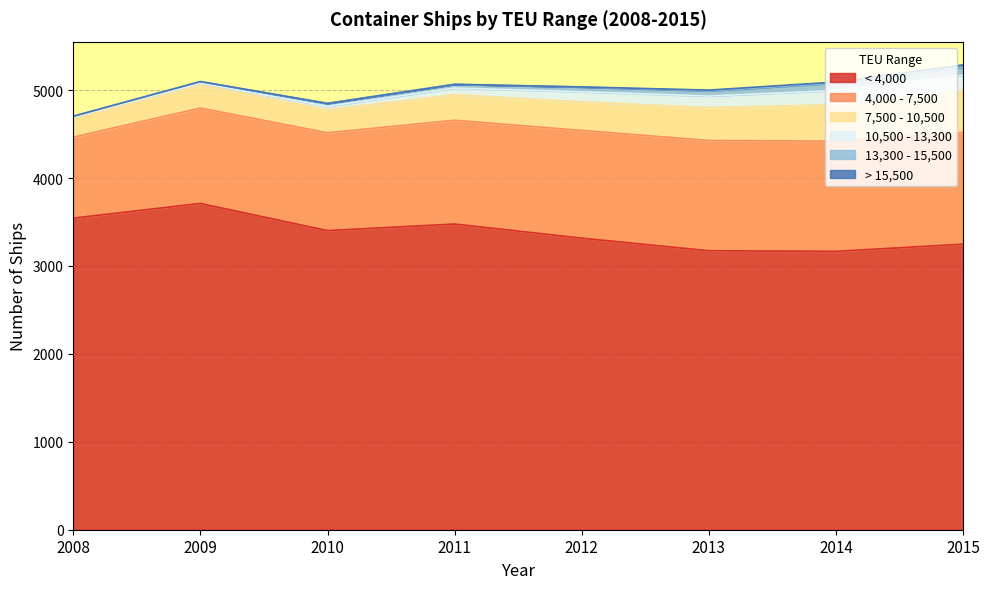

Reading left to right, list all the values displayed in this chart.

< 4,000: 3544	3711	3402	3477	3316	3173	3166	3248
4,000 - 7,500: 921	1085	1112	1180	1225	1254	1253	1270
7,500 - 10,500: 225	263	264	291	325	375	414	479
10,500 - 13,300: 5	20	37	76	115	130	163	173
13,300 - 15,500: 8	18	34	42	54	59	84	91
> 15,500: 0	0	0	0	1	9	12	26